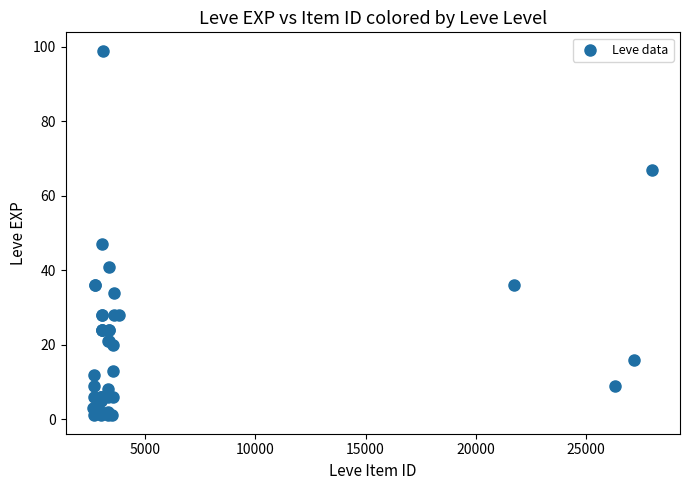

What Y value in the scatter plot is closest to 50?

47